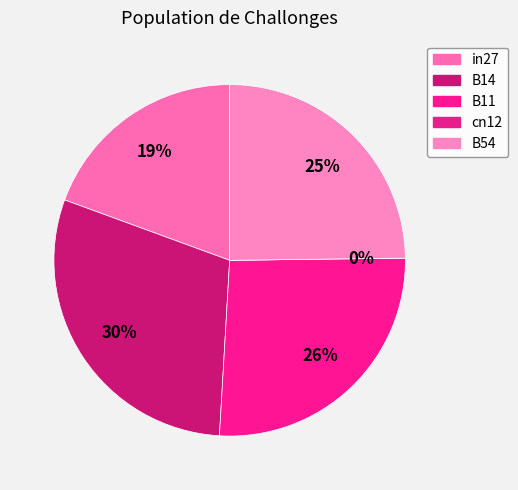

Rank the categories by value from lowest to highest.

cn12, in27, B54, B11, B14